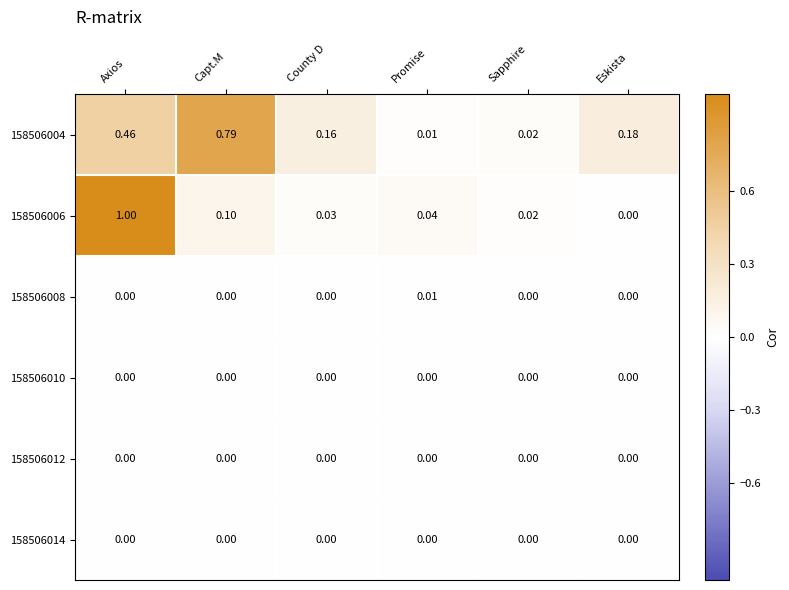

At which category does the chart reach its peak across all series?

Axios